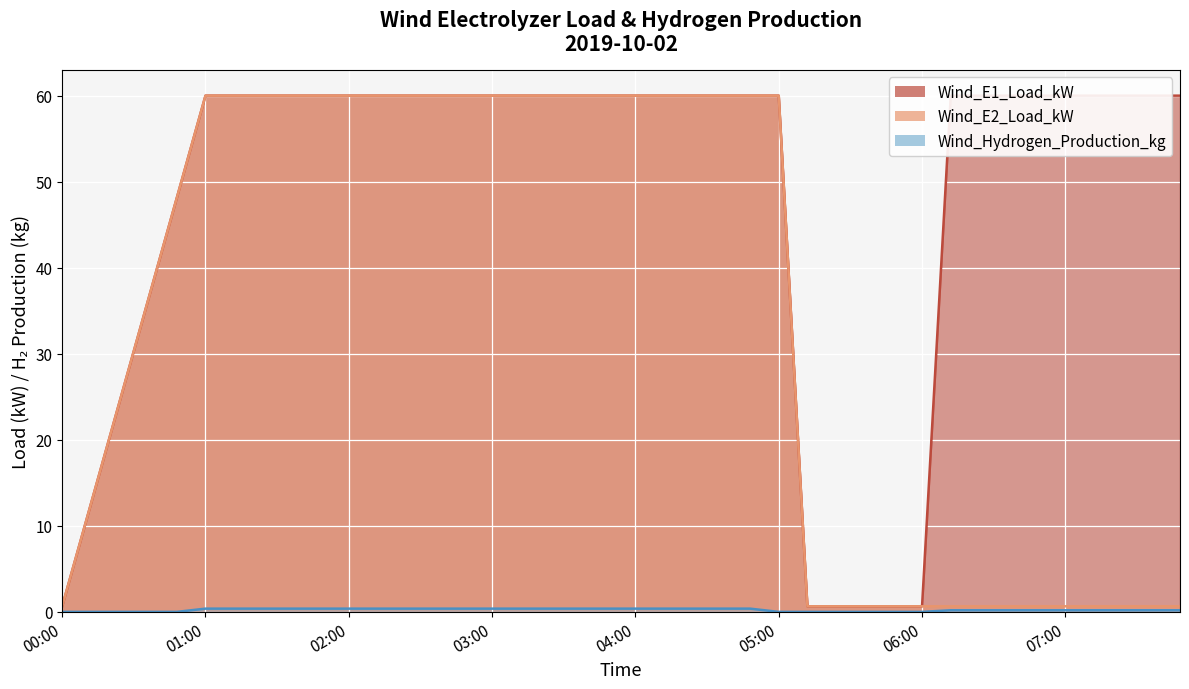

At 2019-10-02 03:24:00, list the series in order from smallest to largest.

Wind_Hydrogen_Production_kg, Wind_E1_Load_kW, Wind_E2_Load_kW